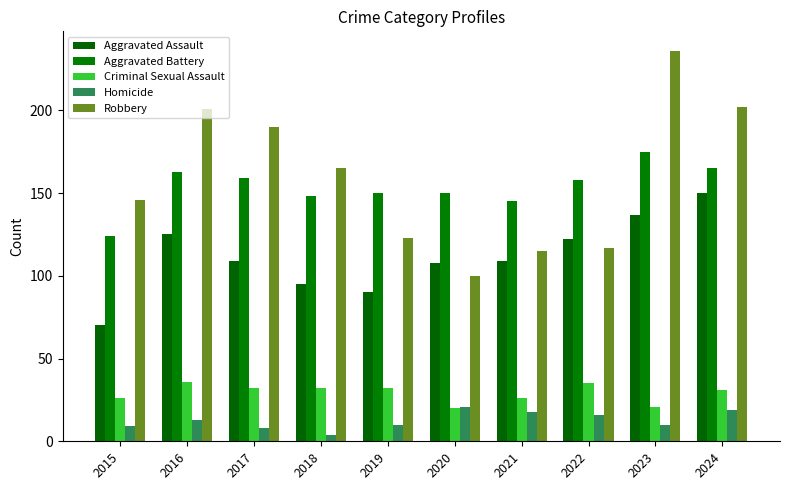

Which label corresponds to the largest value in the chart?

2023